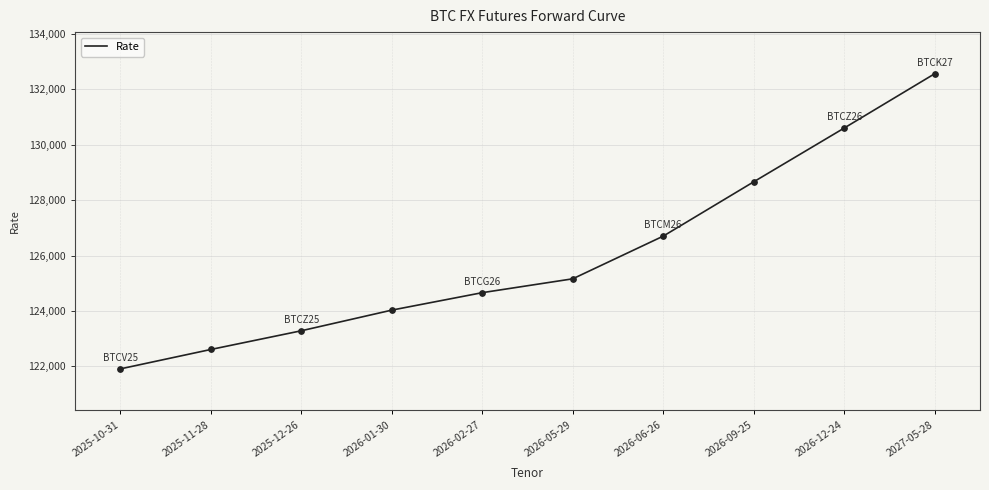

Approximately how many times larger is the value at 2026-02-27 compared to 2025-12-26?

1.0